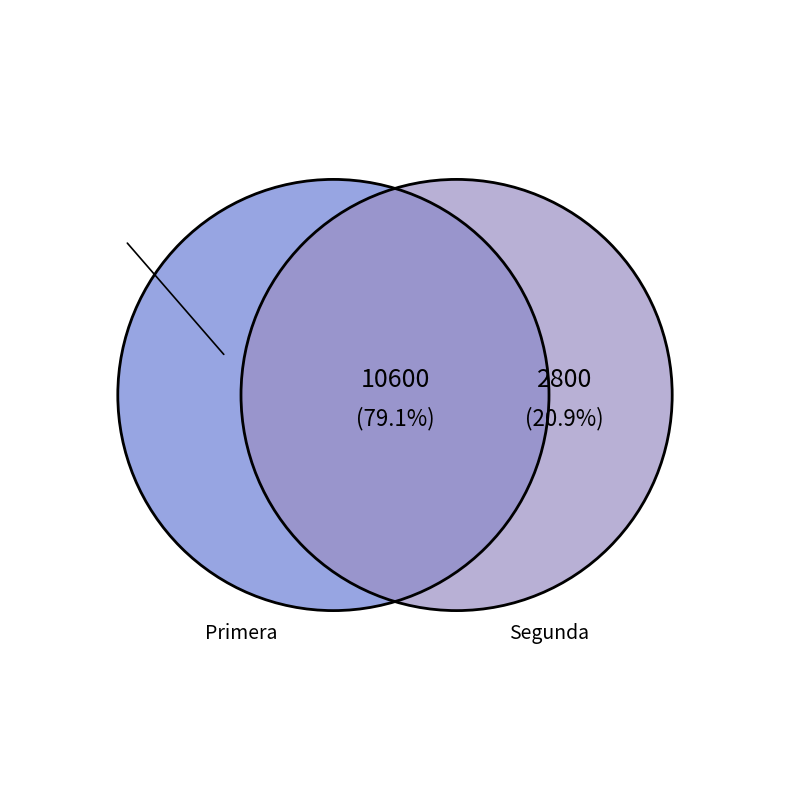

Between Segunda and Primera, which is larger?

Primera